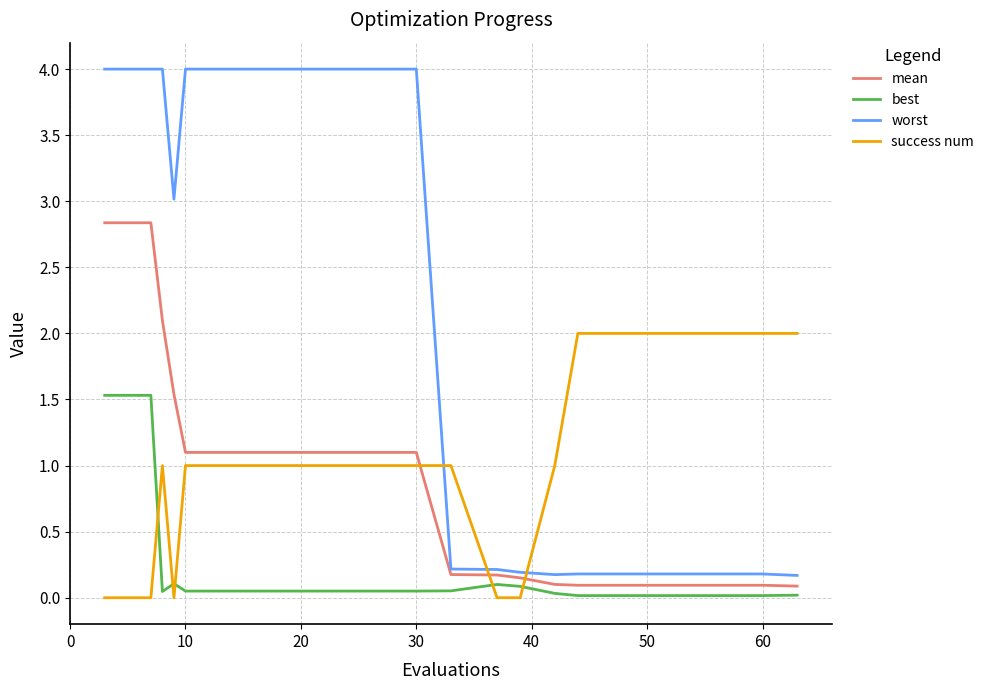

Which series has the largest range (max minus min)?

worst